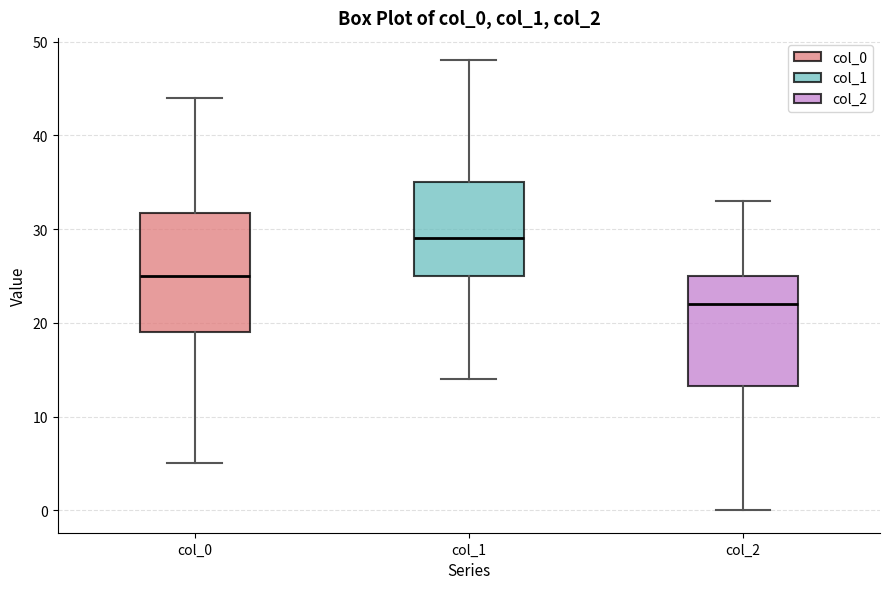

Where is the upper edge of the box for col_0 on the y-axis? The values are not printed on the chart, so give them approximately, as read against the axis.

32